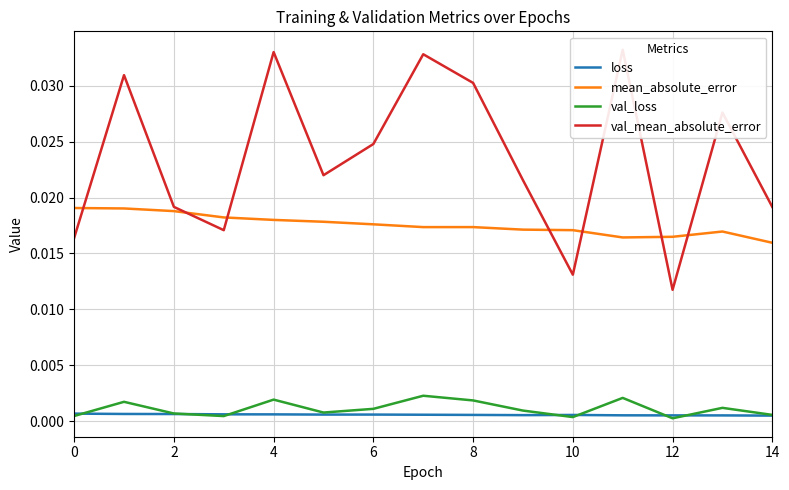

Does the chart have visible grid lines?

Yes